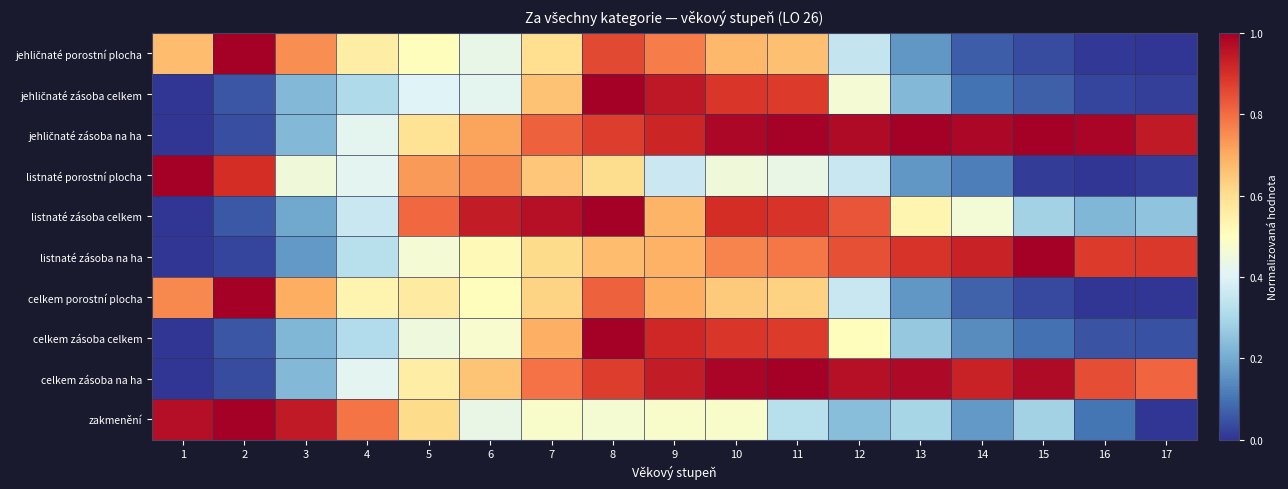

What is the difference between the highest and lowest values at 11?

0.7